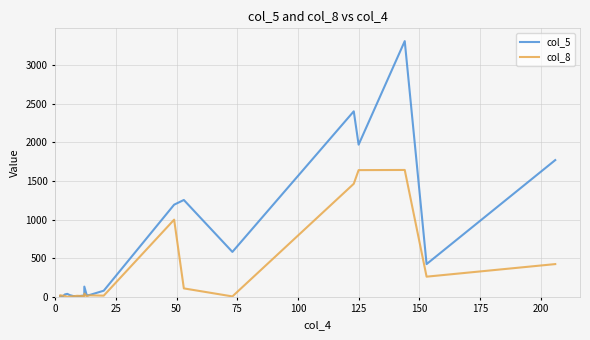

True or false: col_8 and col_5 intersect in this chart.

True